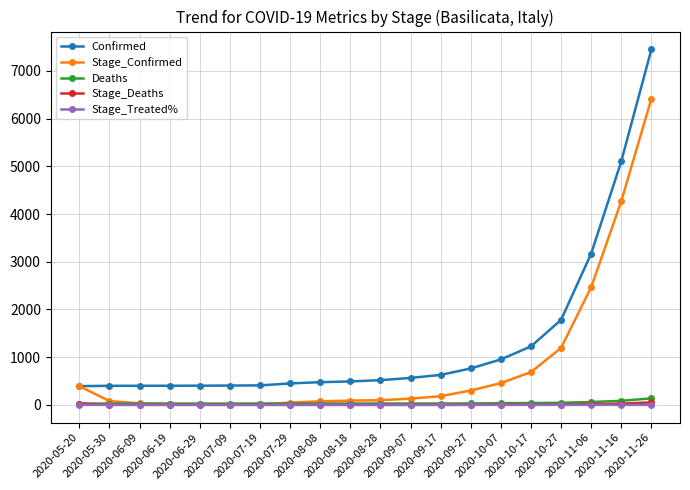

True or false: Stage_Deaths and Confirmed cross at least once.

False